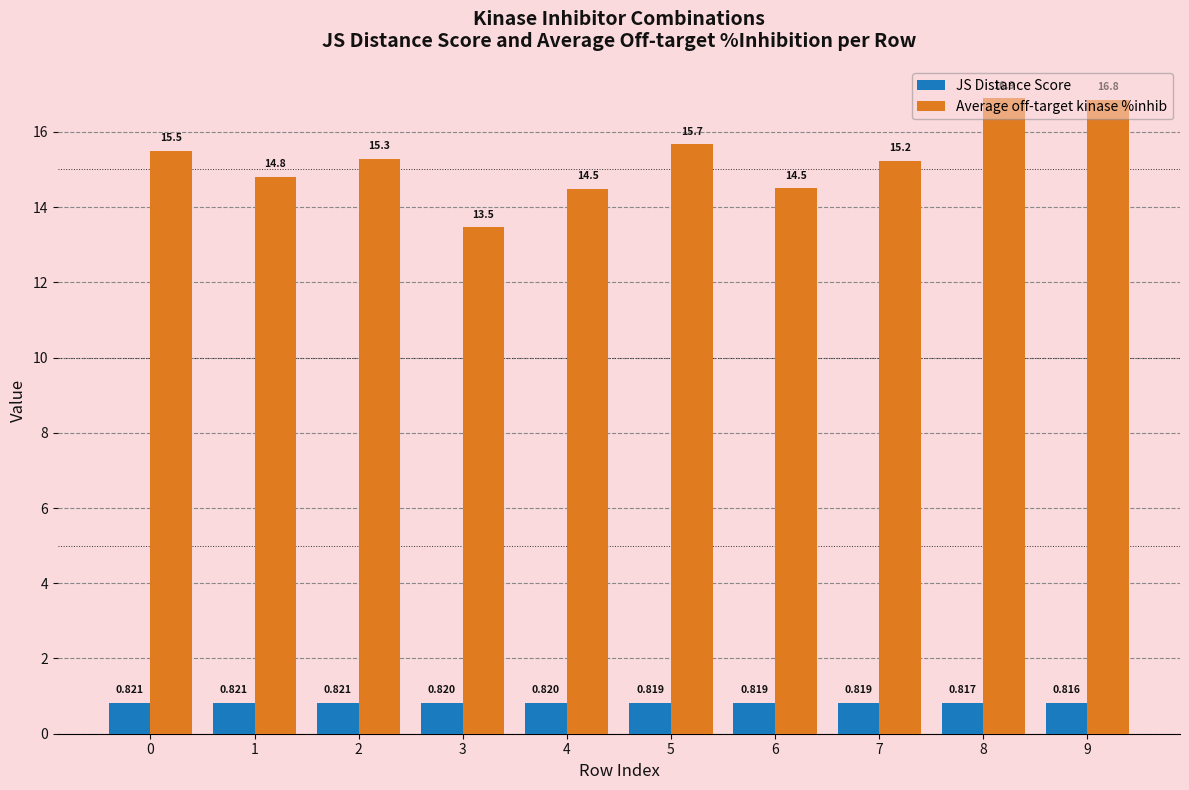

Which series has the largest range (max minus min)?

Average off-target kinase %inhib